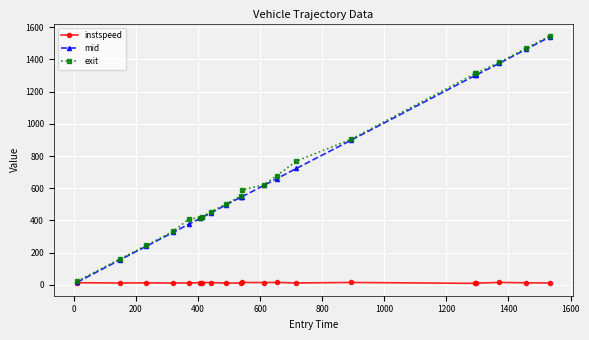

Which series has the largest range (max minus min)?

mid